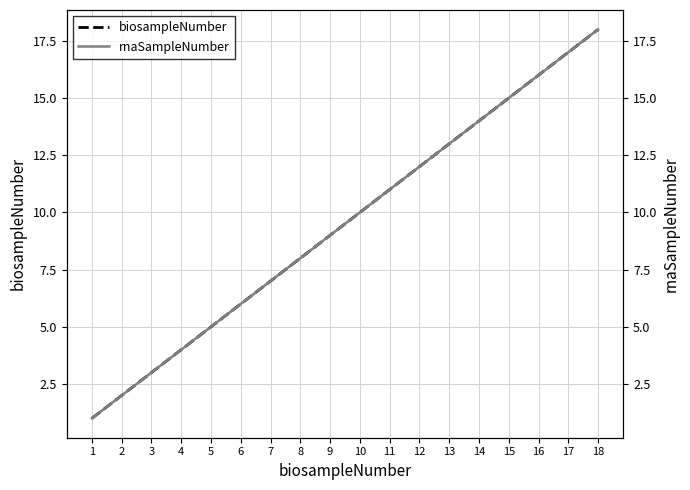

Is it true that biosampleNumber equals 14 at 14?

True